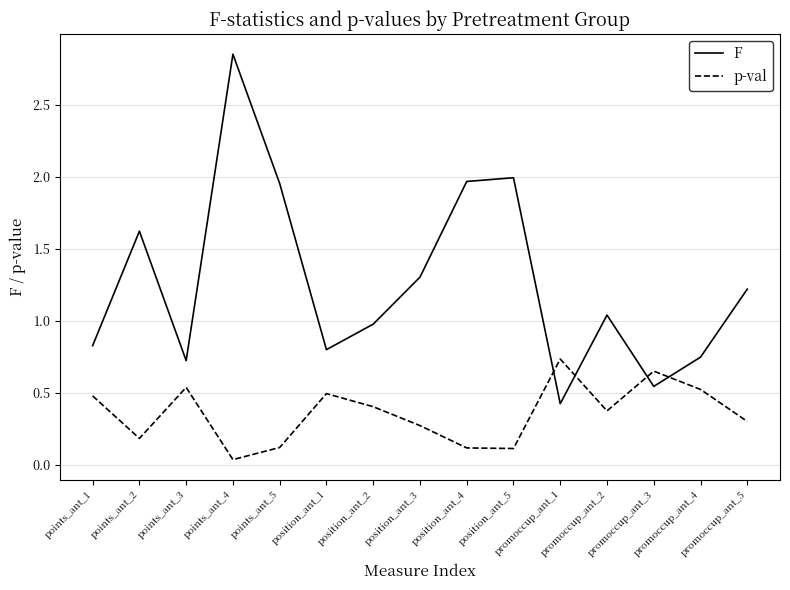

Which series has the widest spread of values?

F